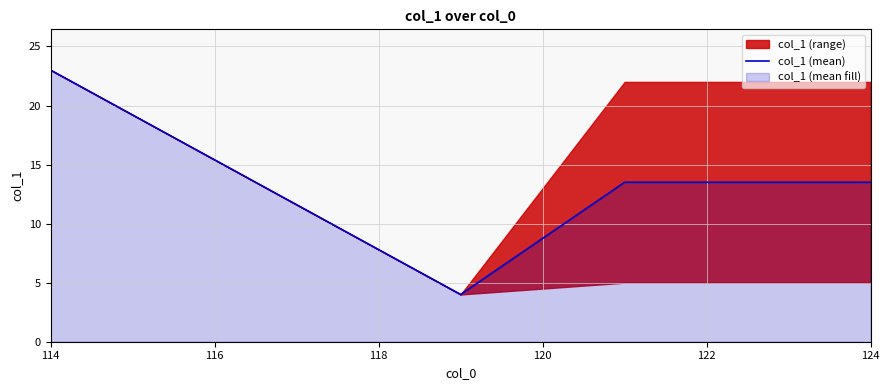

The value at 124 is 8.9. True or false?

False